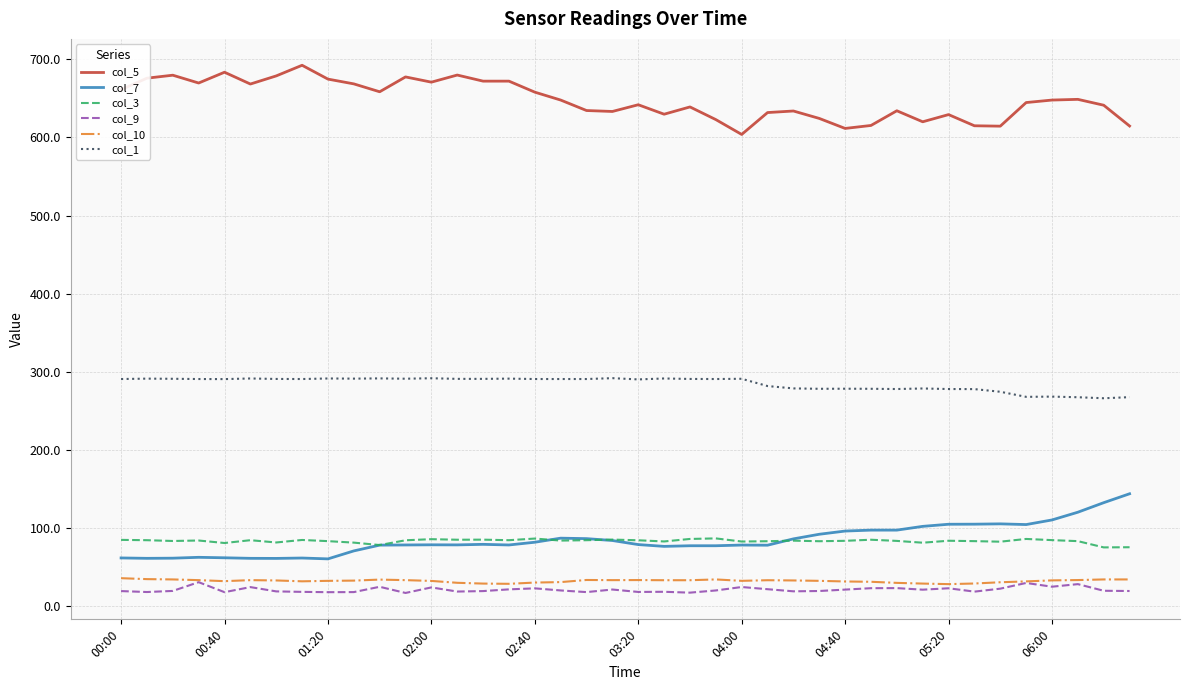

True or false: col_10 and col_1 intersect in this chart.

False